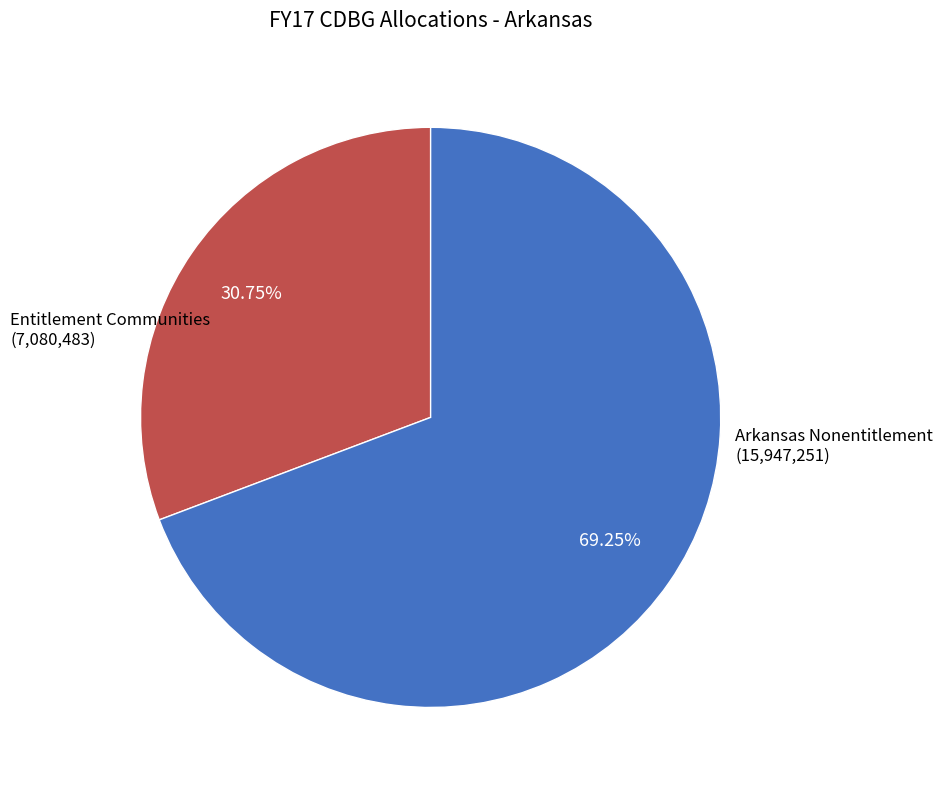

Is the sum of Arkansas Nonentitlement and Entitlement Communities greater than half?

Yes